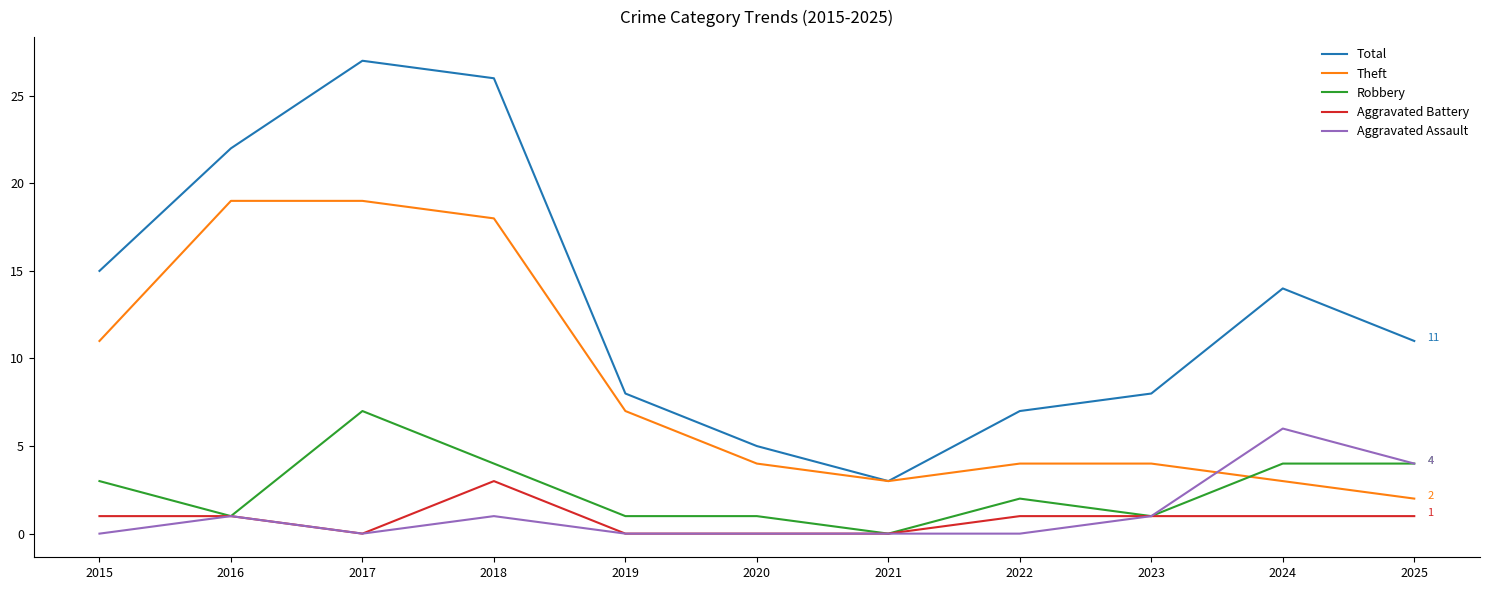

What are all the series names shown in the legend?

Total, Theft, Robbery, Aggravated Battery, Aggravated Assault